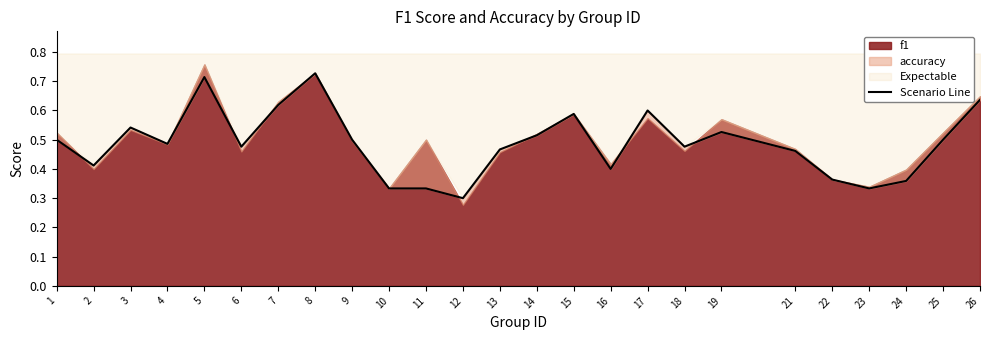

Where is the data nearest to the value 0?

12